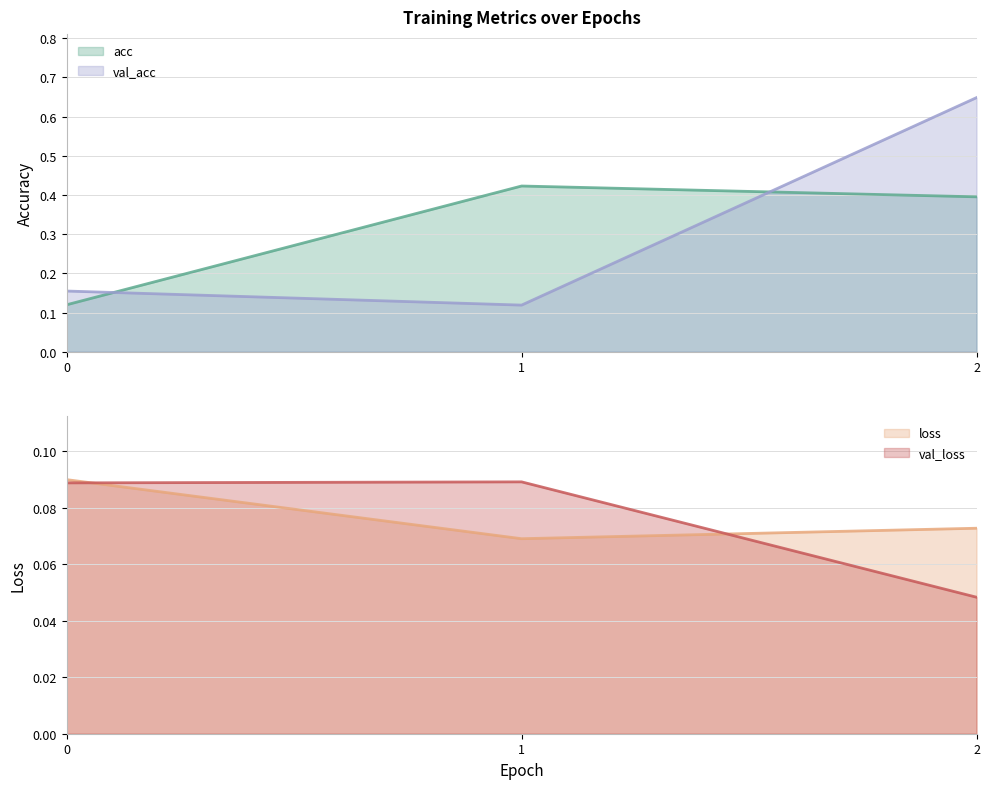

The value of val_acc at 0 is 0.2. True or false?

True